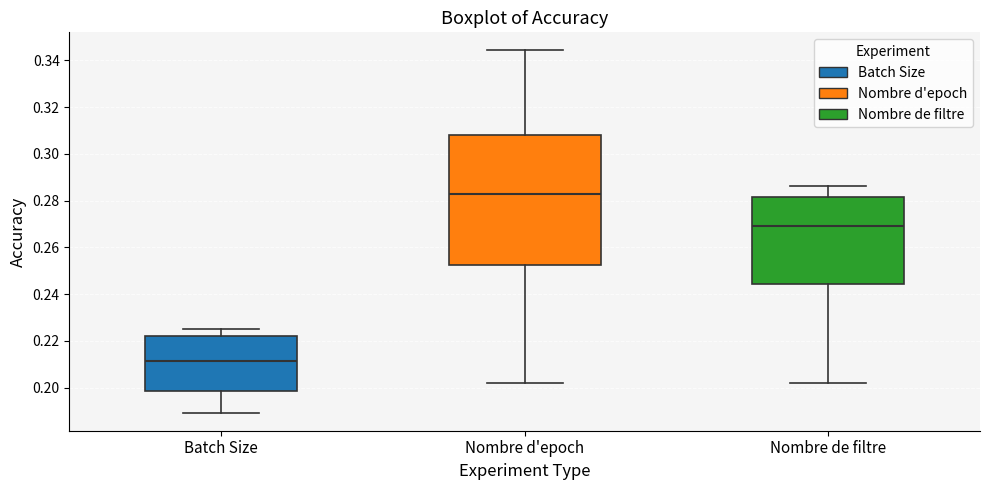

Reading left to right, transcribe this box plot: for each box, give where its median line is, the range the box spans, and where its two whiskers end, as read against the y-axis. The values are not printed on the chart, so give them approximately, as read against the axis.

Batch Size: median 0.212, box 0.198 to 0.222, whiskers 0.190 to 0.226
Nombre d'epoch: median 0.282, box 0.252 to 0.308, whiskers 0.202 to 0.344
Nombre de filtre: median 0.270, box 0.244 to 0.282, whiskers 0.202 to 0.286